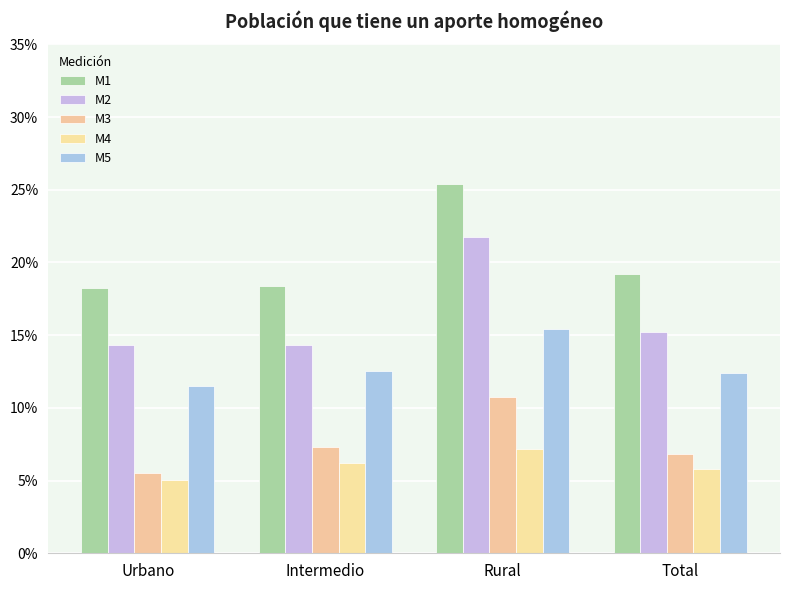

What is the total value across all series at Intermedio?

0.6